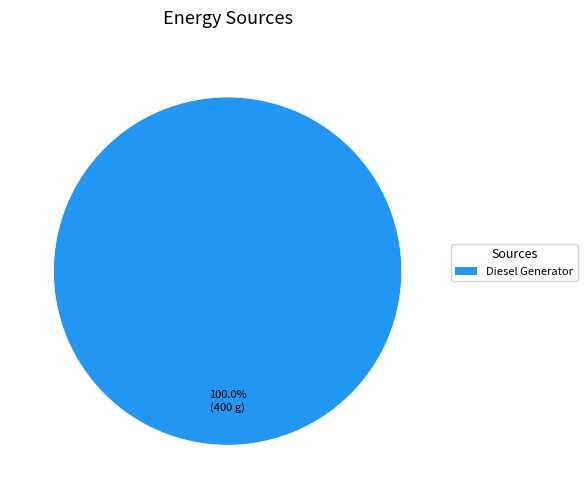

Does any single category account for the majority?

Yes